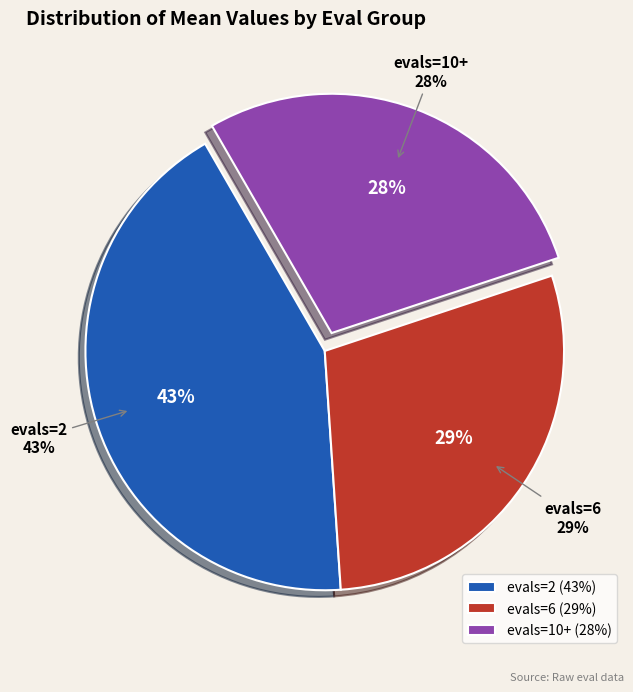

Rank the categories by value from lowest to highest.

evals=10+, evals=6, evals=2